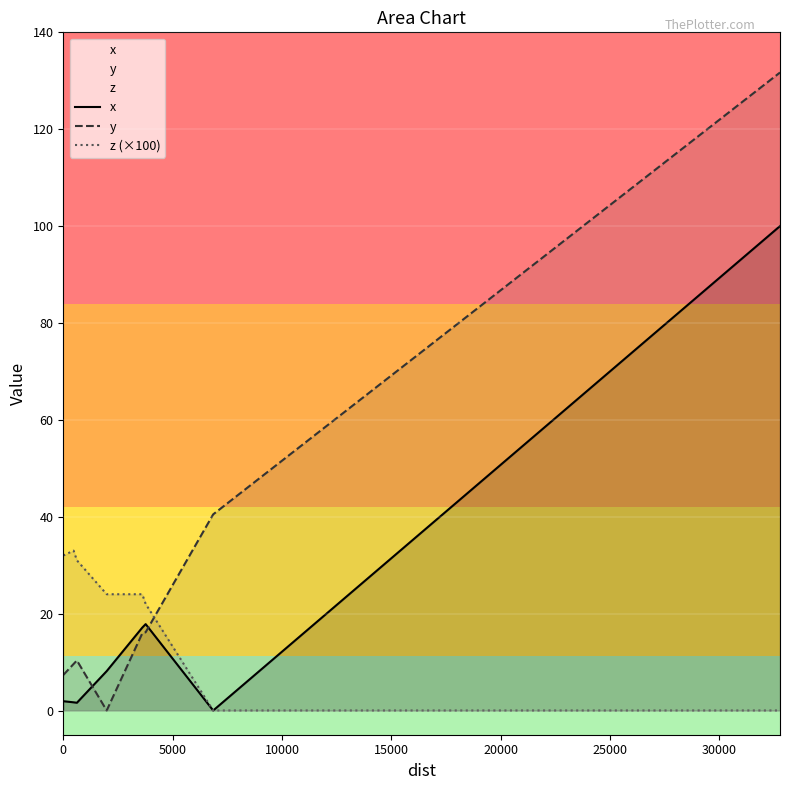

Which series has the widest spread of values?

y